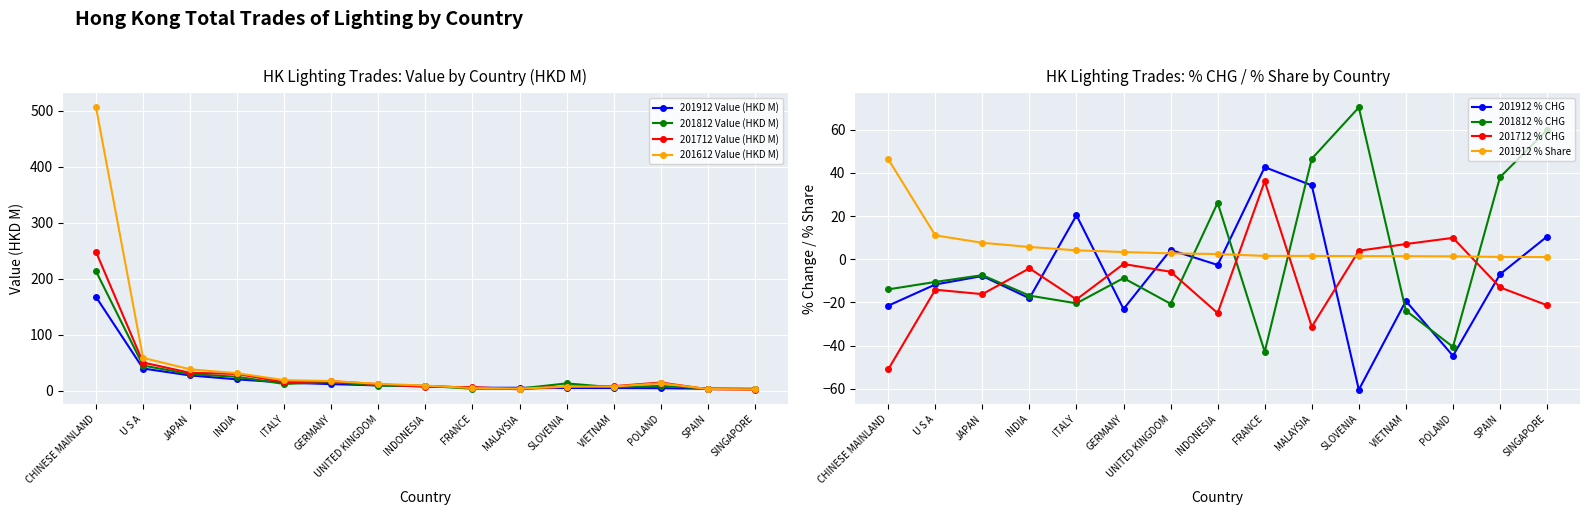

What is the total value across all series at CHINESE MAINLAND?

1134.7